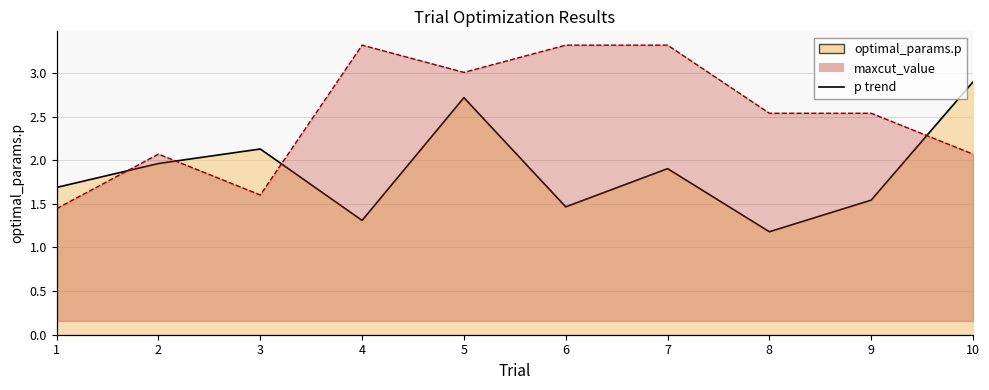

What is the difference between the highest and lowest values at 7?

1.0